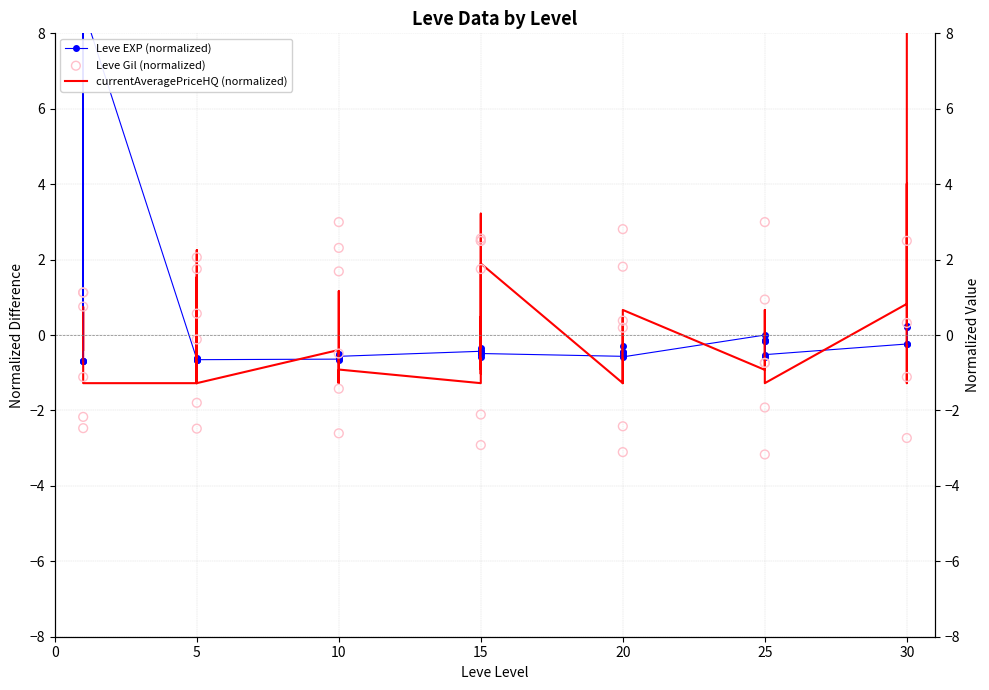

Is the value of currentAveragePriceHQ (normalized) at 25 greater than the value of Leve EXP (normalized) at 32?

No